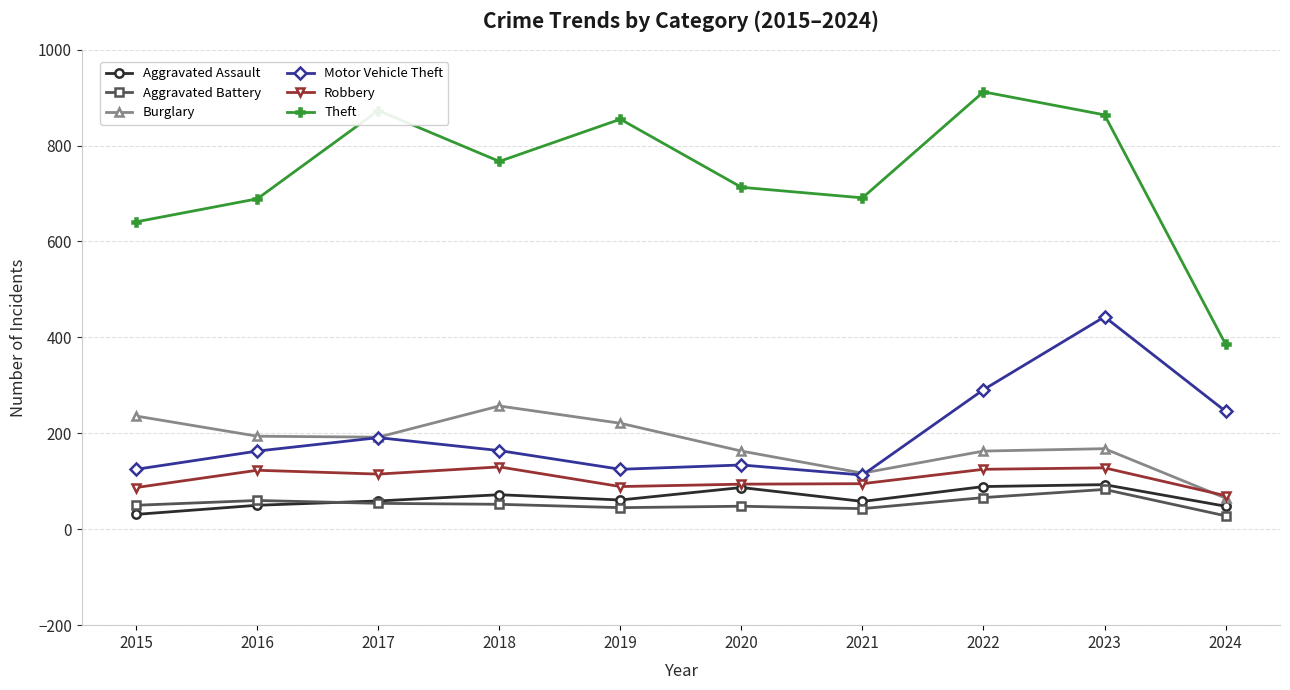

At which category is the sum across all series the highest?

2023